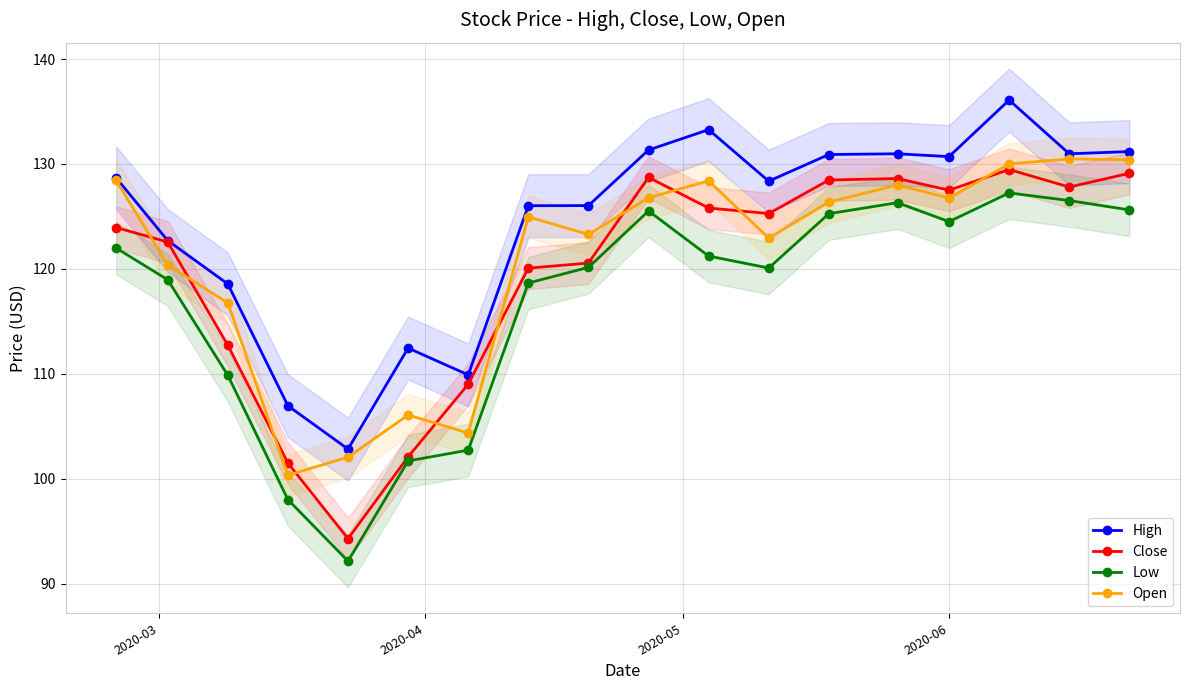

True or false: Low and Open intersect in this chart.

False